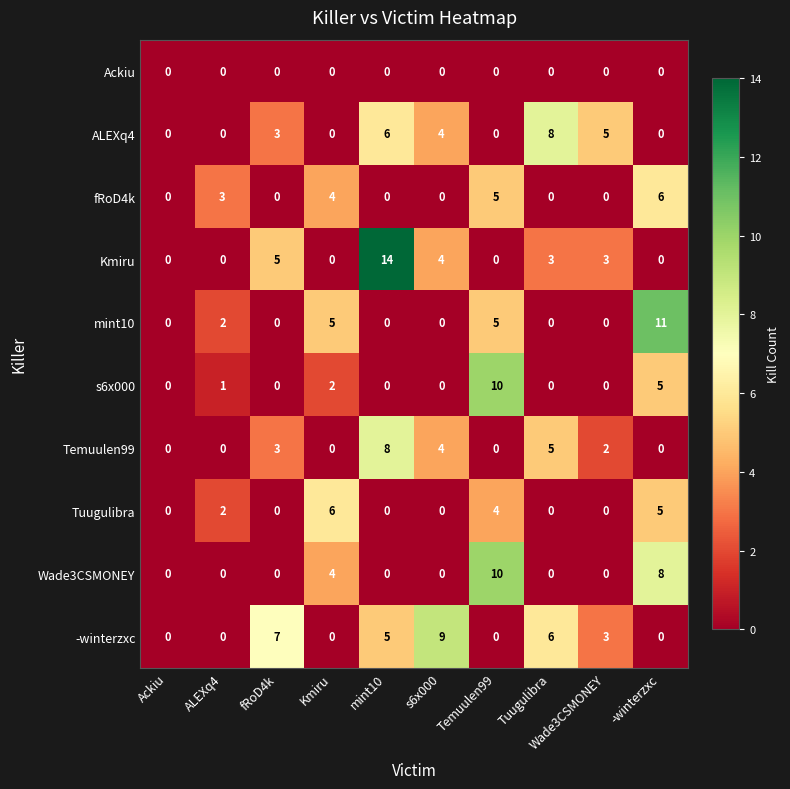

Which series has the widest spread of values?

Kmiru